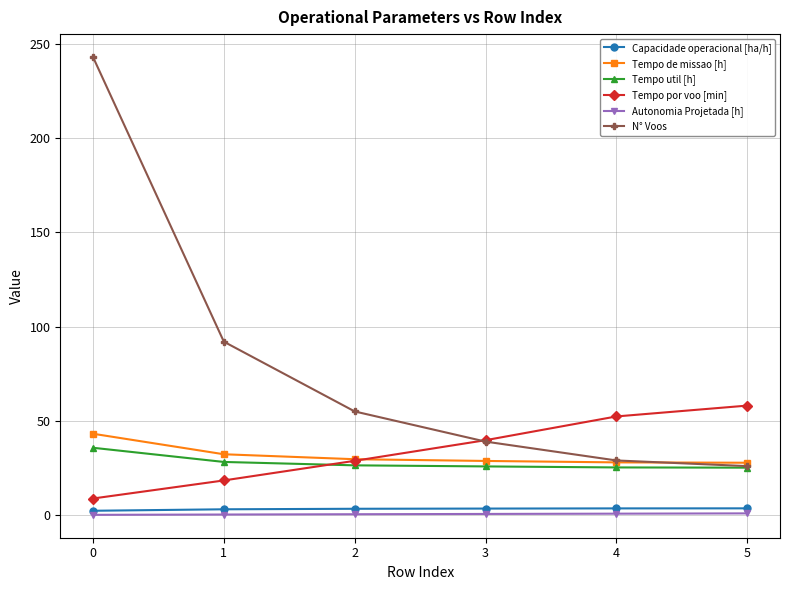

Is the value of Tempo util [h] at 2 greater than the value of Capacidade operacional [ha/h] at 3?

Yes